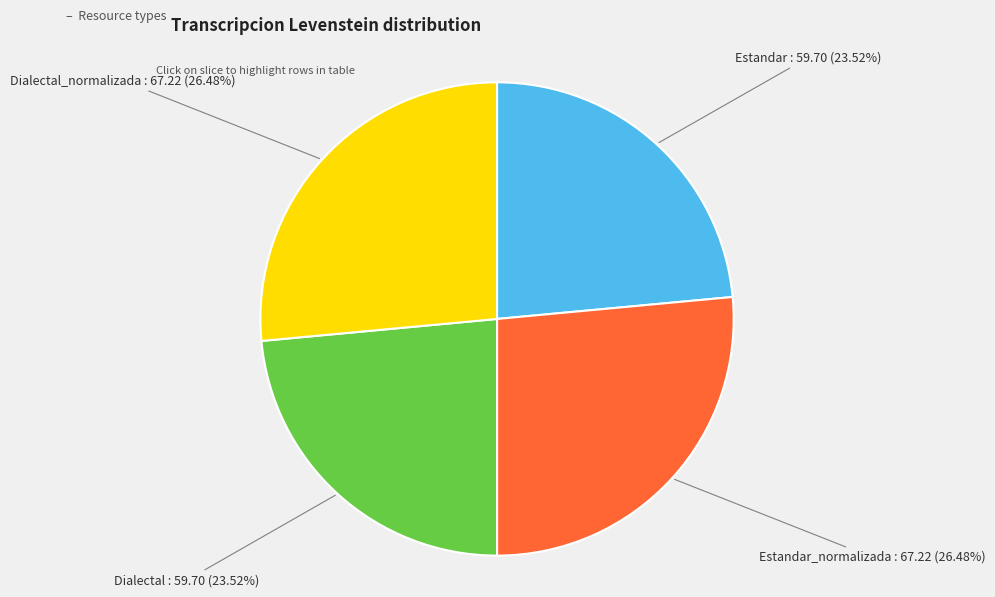

To the nearest percent, what is the difference between the largest and smallest slice percentages?

3%